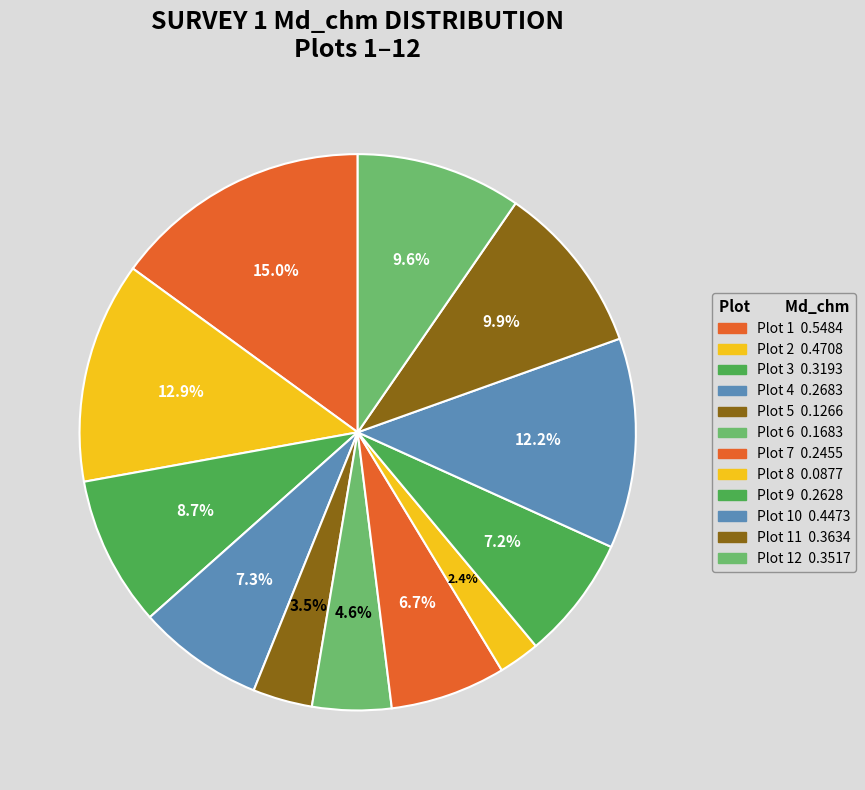

How many segments does this pie chart have?

12